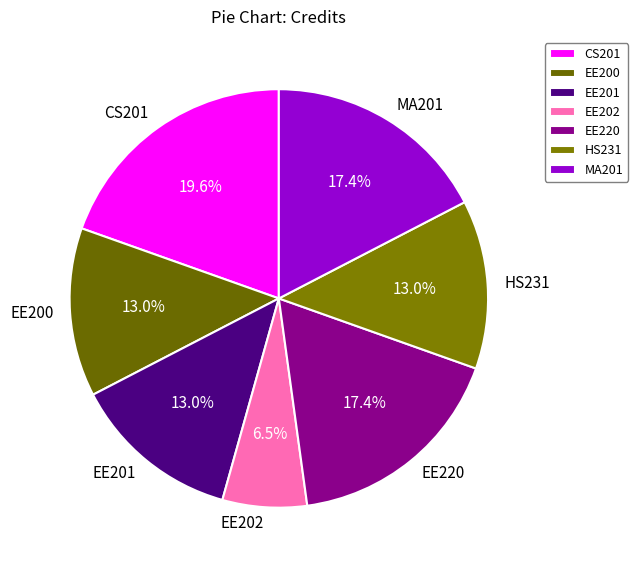

To the nearest percent, what is the average slice percentage?

14%